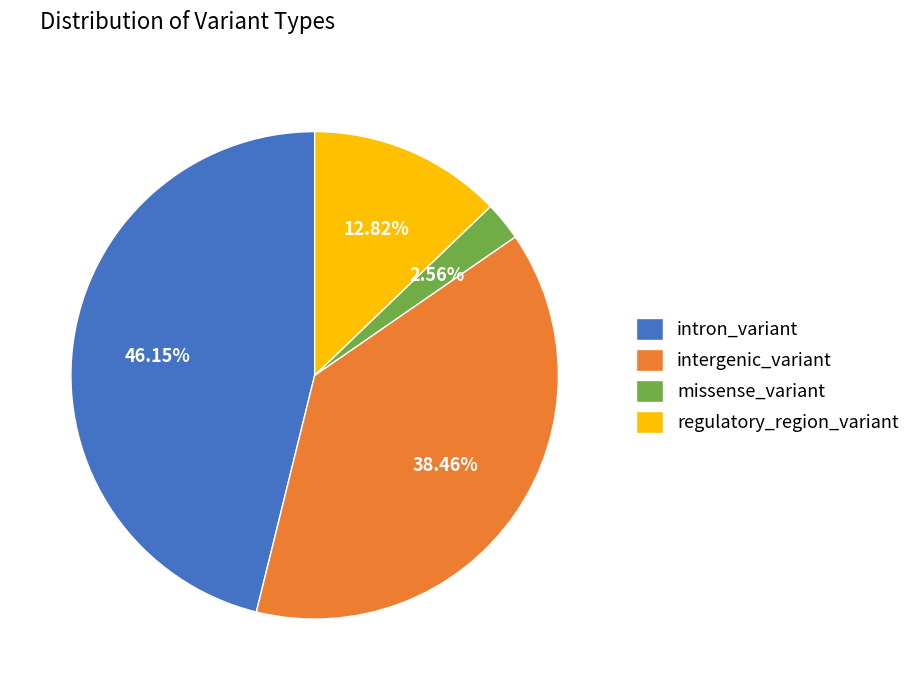

Is there any slice that represents more than half of the pie?

No